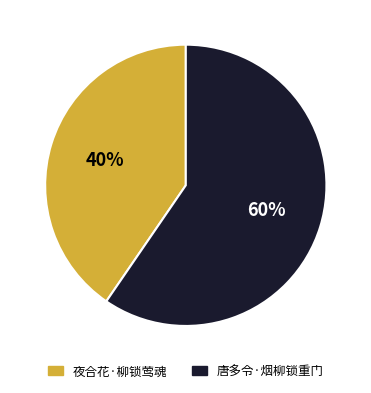

Which has a higher value, 夜合花·柳锁莺魂 or 唐多令·烟柳锁重门?

唐多令·烟柳锁重门